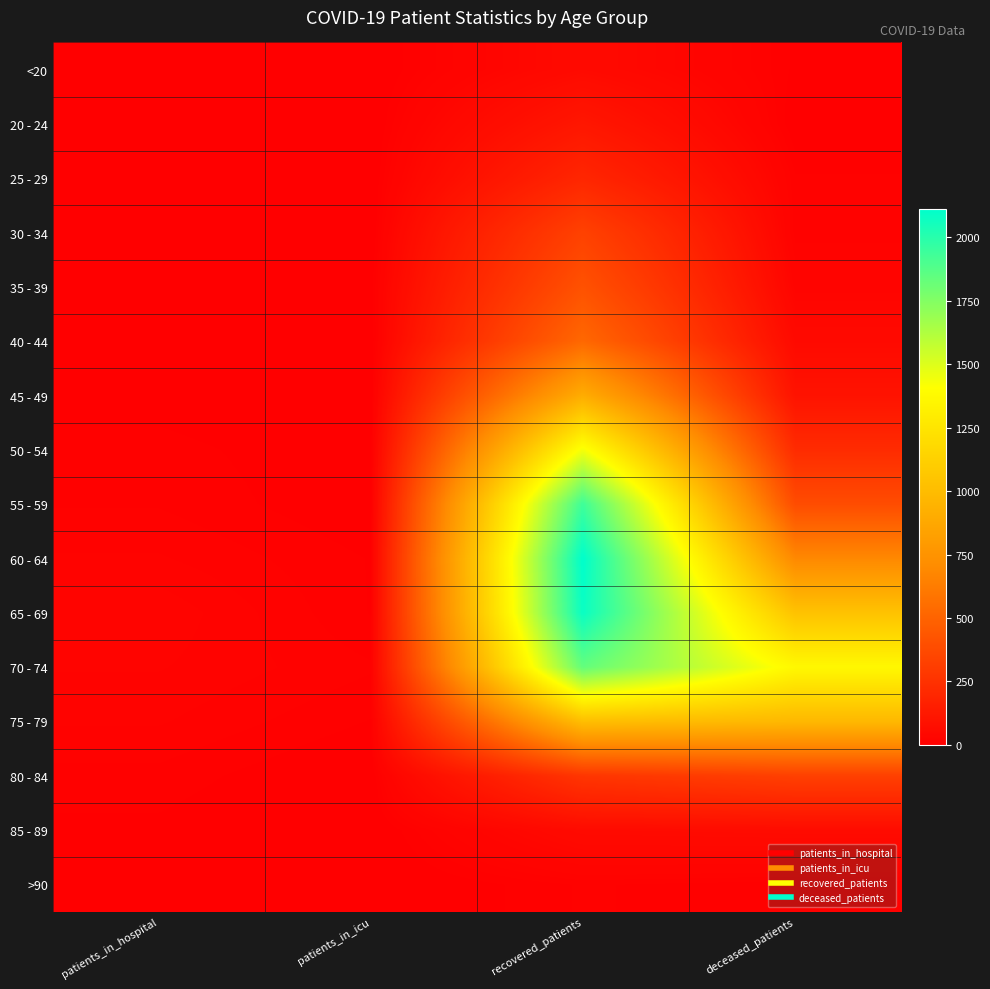

Reading left to right, extract all data points from this chart.

<20: patients_in_hospital=3	patients_in_icu=0	recovered_patients=53	deceased_patients=7
20 - 24: patients_in_hospital=5	patients_in_icu=0	recovered_patients=115	deceased_patients=3
25 - 29: patients_in_hospital=2	patients_in_icu=0	recovered_patients=193	deceased_patients=13
30 - 34: patients_in_hospital=3	patients_in_icu=0	recovered_patients=330	deceased_patients=14
35 - 39: patients_in_hospital=2	patients_in_icu=3	recovered_patients=411	deceased_patients=26
40 - 44: patients_in_hospital=3	patients_in_icu=0	recovered_patients=523	deceased_patients=52
45 - 49: patients_in_hospital=6	patients_in_icu=1	recovered_patients=903	deceased_patients=97
50 - 54: patients_in_hospital=10	patients_in_icu=4	recovered_patients=1433	deceased_patients=220
55 - 59: patients_in_hospital=12	patients_in_icu=4	recovered_patients=1939	deceased_patients=385
60 - 64: patients_in_hospital=17	patients_in_icu=8	recovered_patients=2111	deceased_patients=686
65 - 69: patients_in_hospital=24	patients_in_icu=8	recovered_patients=2082	deceased_patients=1038
70 - 74: patients_in_hospital=21	patients_in_icu=13	recovered_patients=1836	deceased_patients=1367
75 - 79: patients_in_hospital=17	patients_in_icu=8	recovered_patients=1012	deceased_patients=974
80 - 84: patients_in_hospital=11	patients_in_icu=2	recovered_patients=270	deceased_patients=322
85 - 89: patients_in_hospital=7	patients_in_icu=0	recovered_patients=57	deceased_patients=61
>90: patients_in_hospital=0	patients_in_icu=0	recovered_patients=13	deceased_patients=9